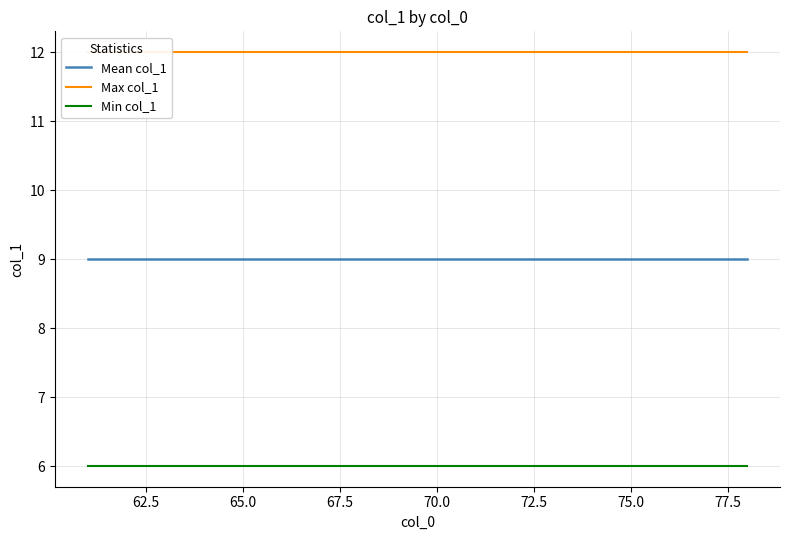

List the series in order of their overall mean, lowest first.

Min col_1, Mean col_1, Max col_1